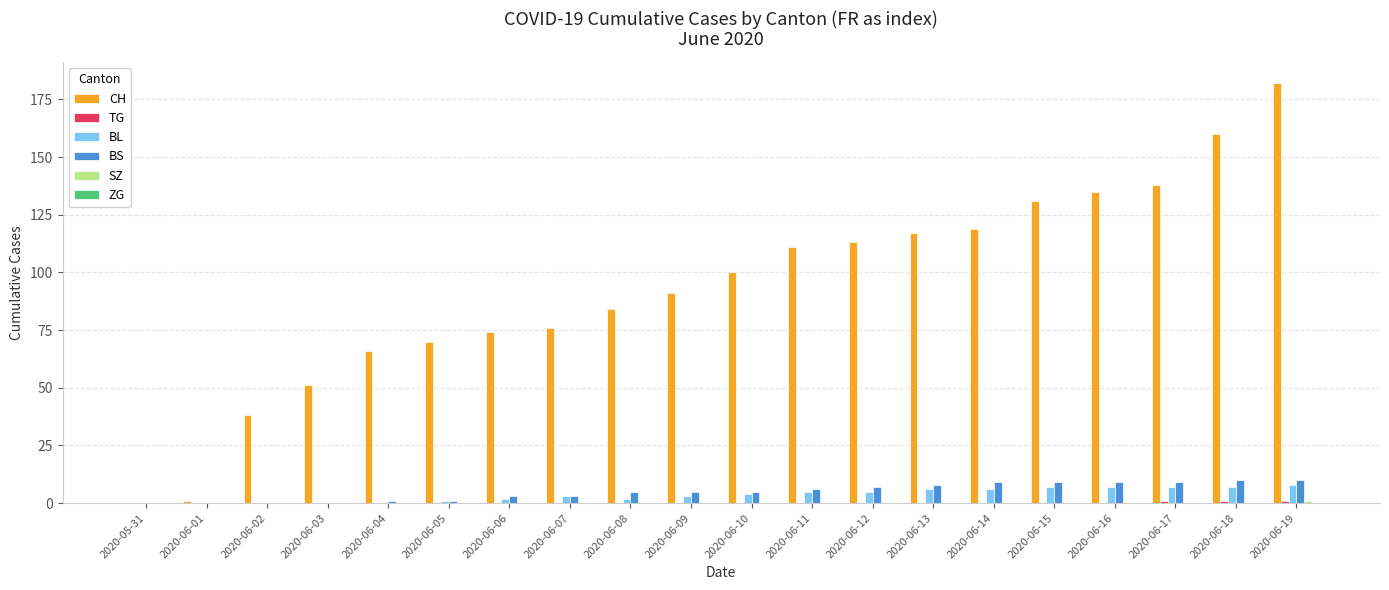

Which label corresponds to the largest value in the chart?

2020-06-19